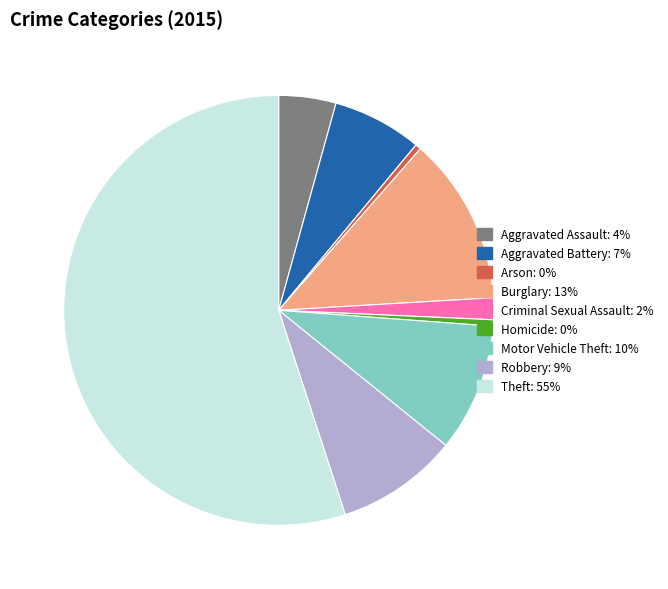

Combined, do Criminal Sexual Assault and Aggravated Battery account for over 50%?

No